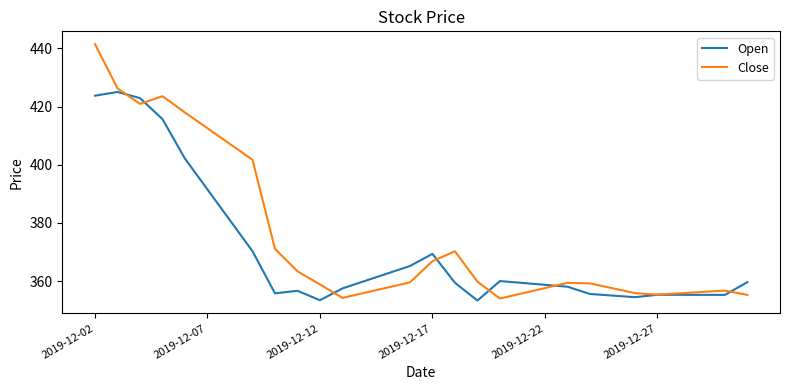

What is the lowest value of the Close series?

354.0